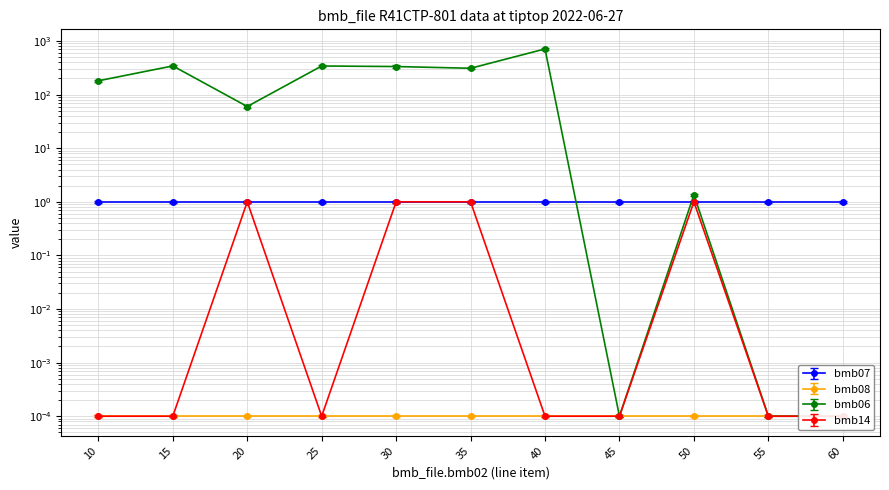

True or false: bmb06 has a value of 60.0 at 20.

True